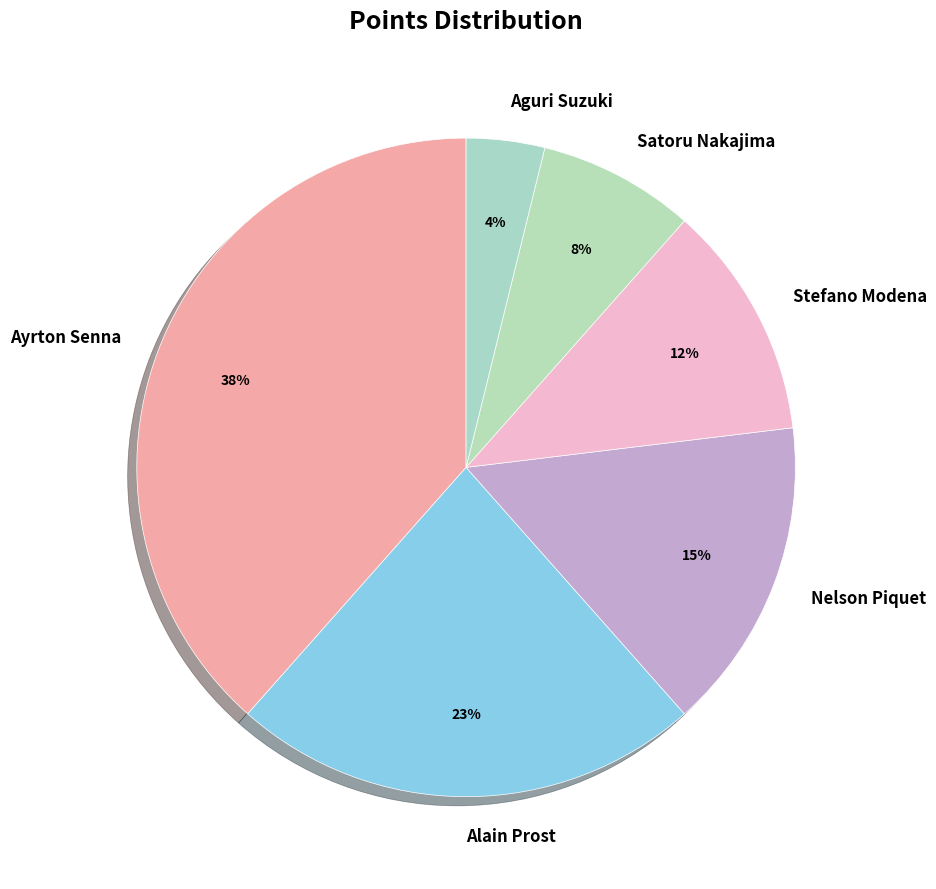

To the nearest percent, what portion does Ayrton Senna represent?

38%